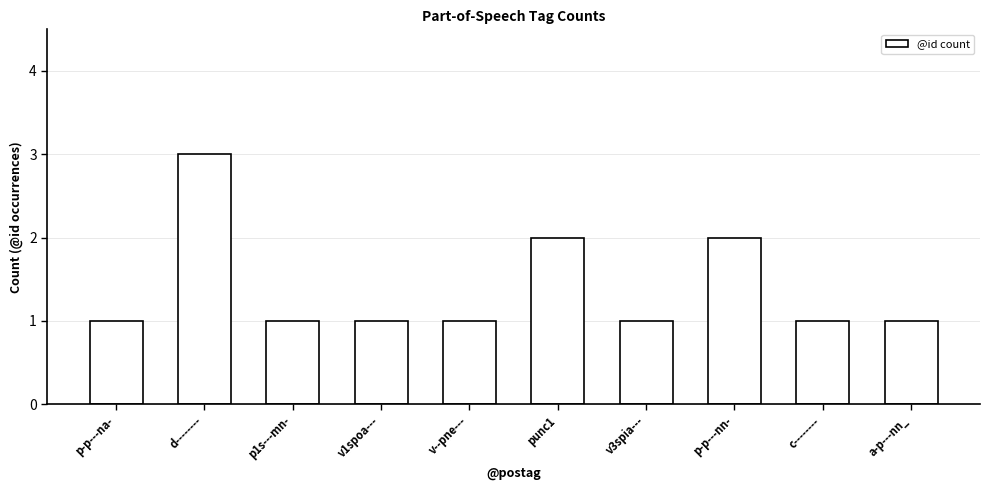

What is the value of the 4th bar from the left?

1